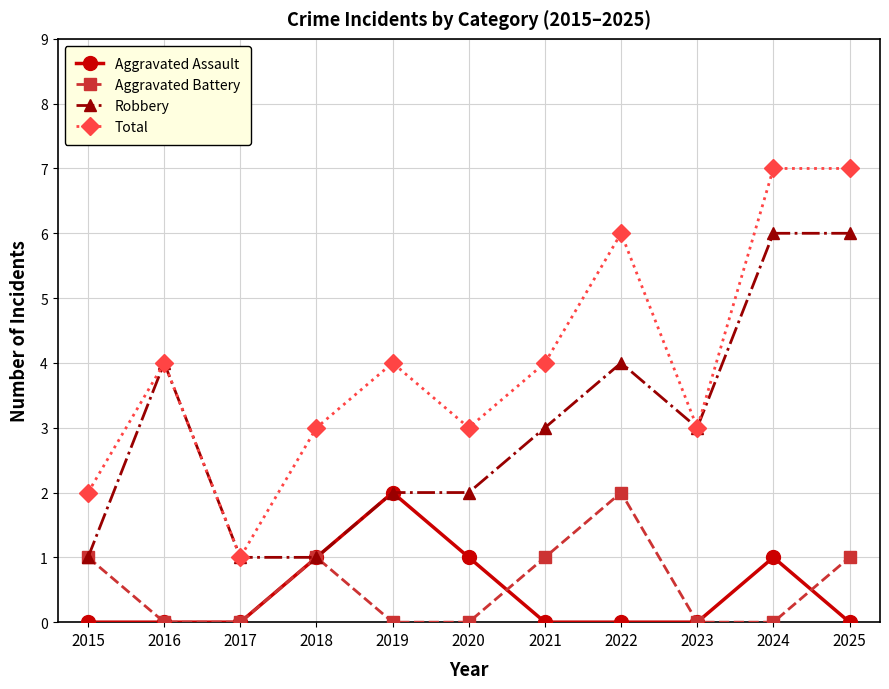

True or false: Total has more than 2 points higher than both neighbors.

True